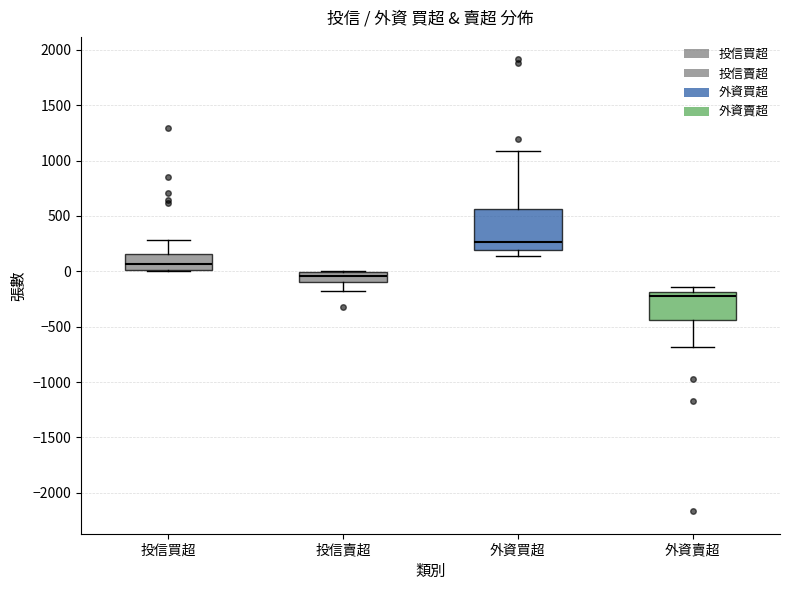

Comparing the boxes themselves (not the whiskers), which one is the tallest?

外資買超